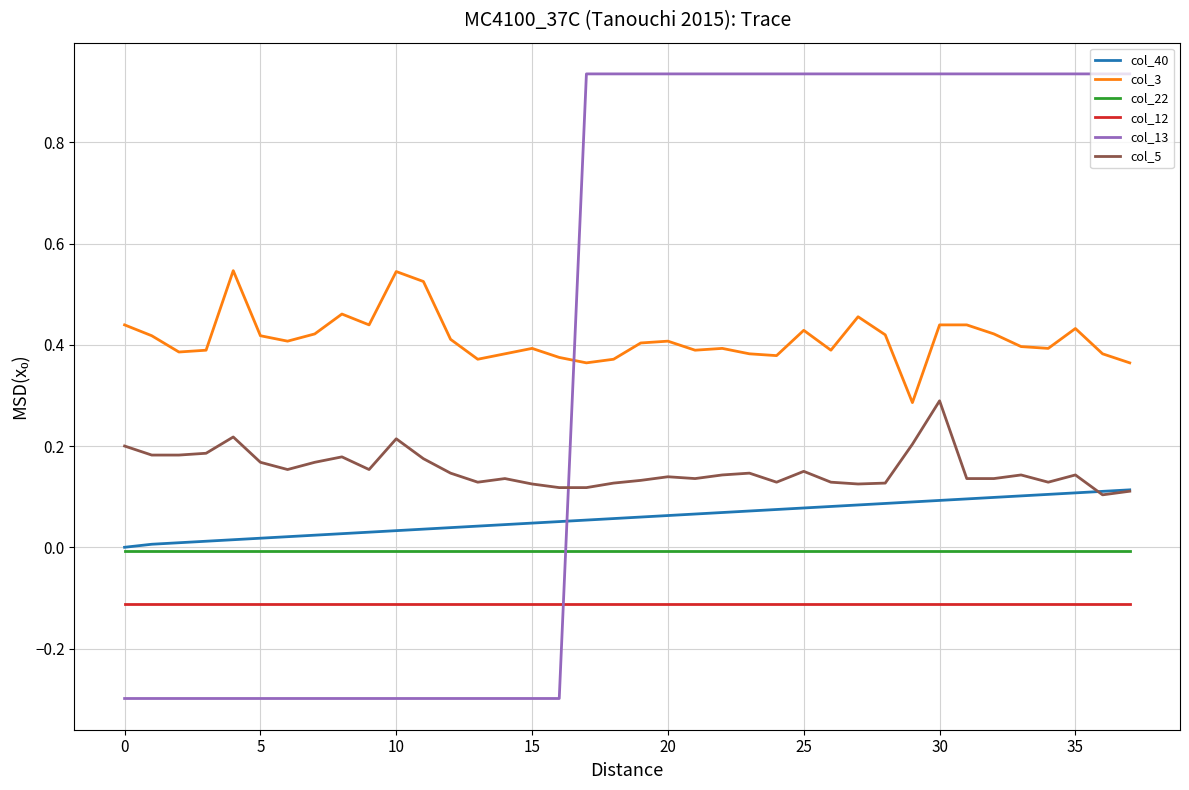

Which series has the largest range (max minus min)?

col_13